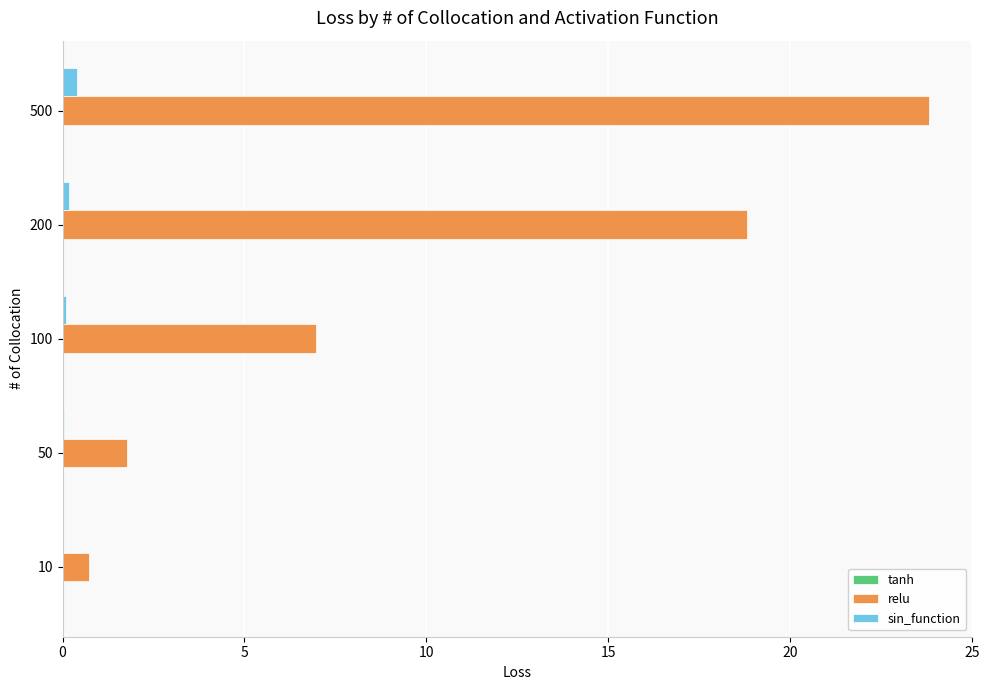

What is the approximate value of relu at 10?

0.7